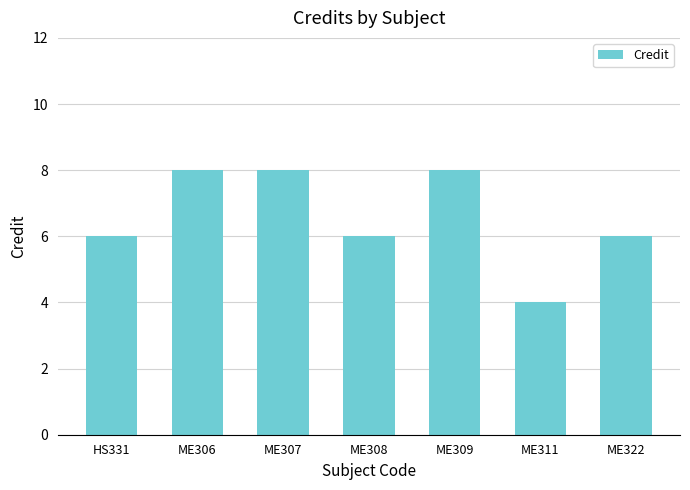

What is the average value?

7